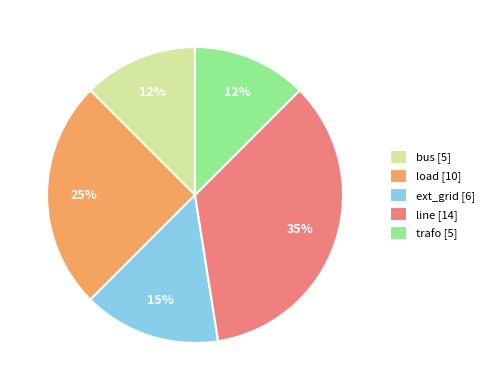

The trafo slice represents 12% of the pie. True or false?

True